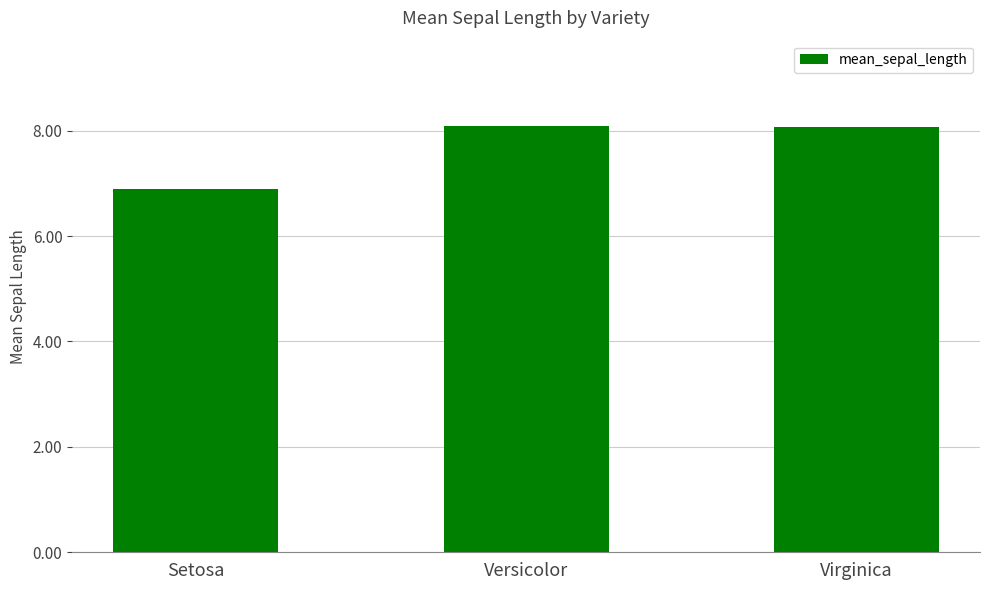

What is the value of the 3rd bar from the left?

8.1